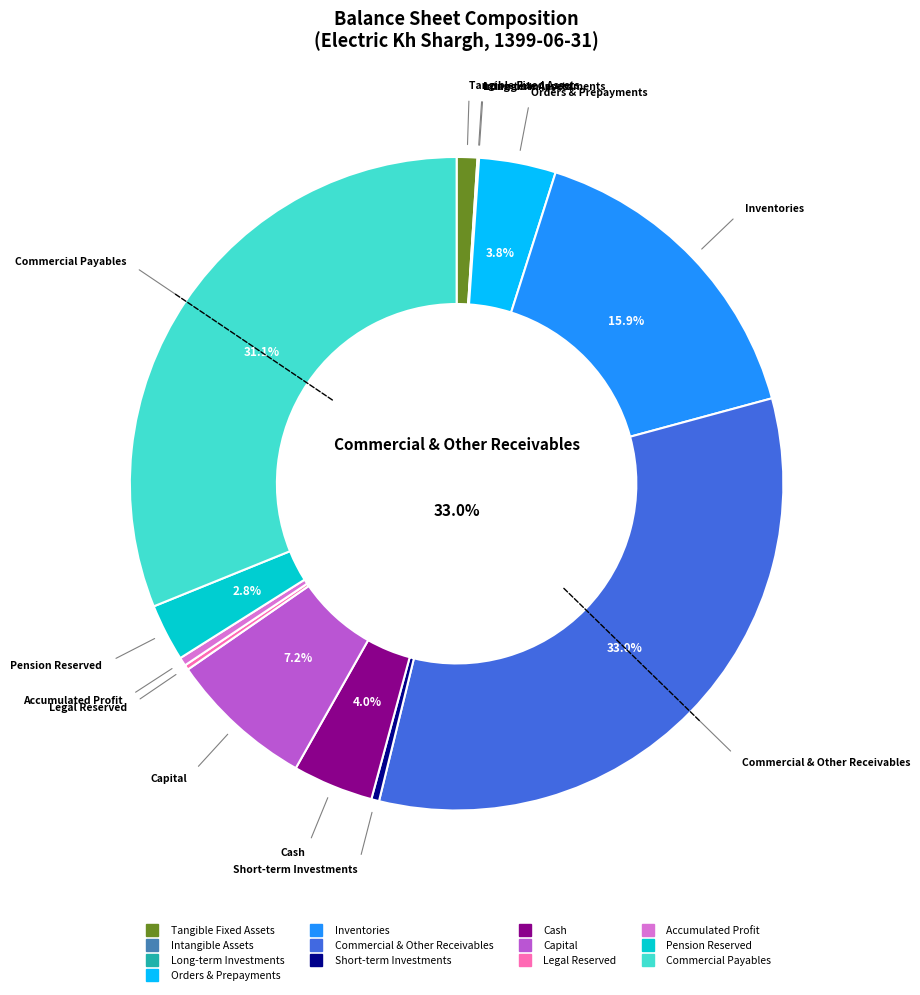

Is there a majority slice in this chart?

No